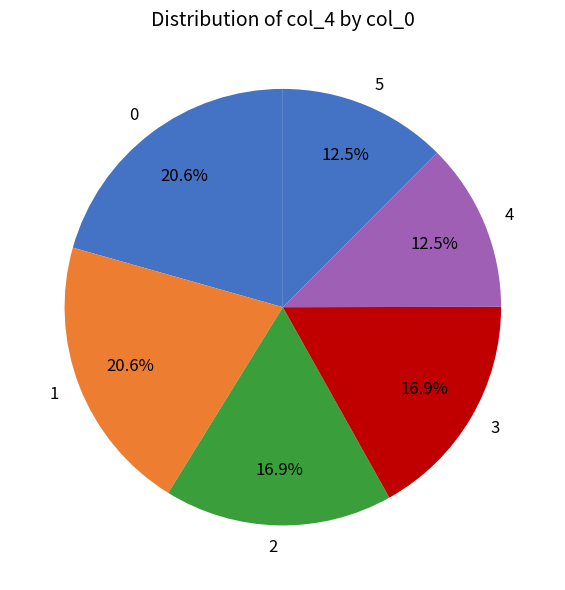

What percentage is the 1 slice, to the nearest percent?

21%